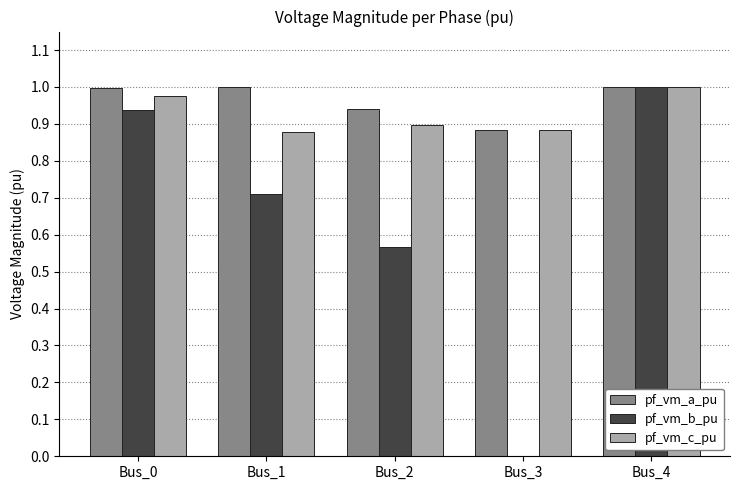

What is the sum of the pf_vm_b_pu values at Bus_0 and Bus_4?

1.9